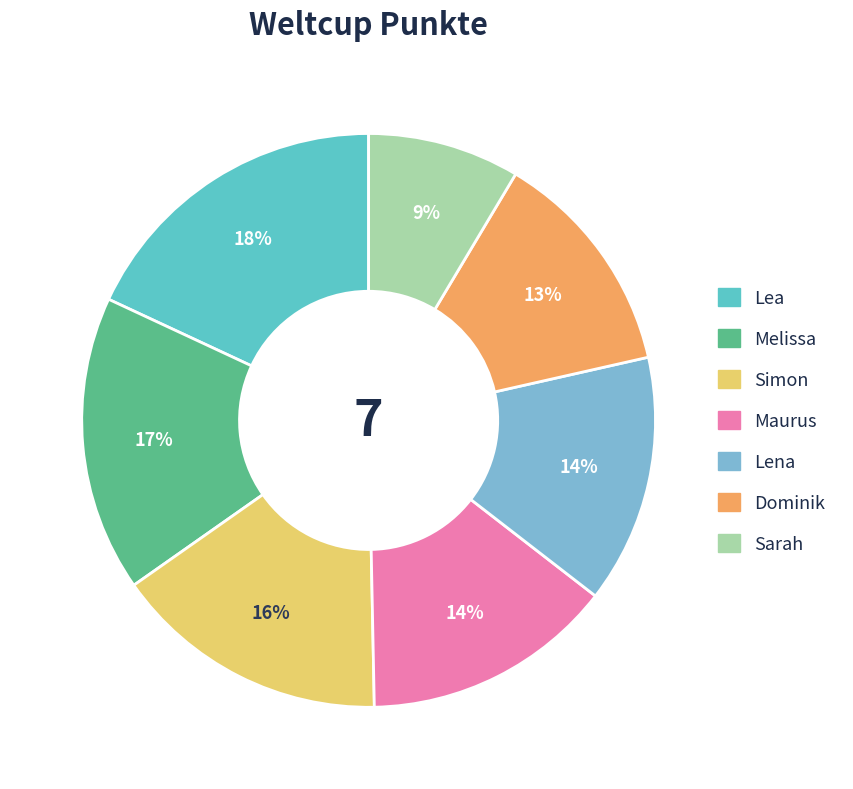

Is the sum of Lea and Dominik greater than half?

No